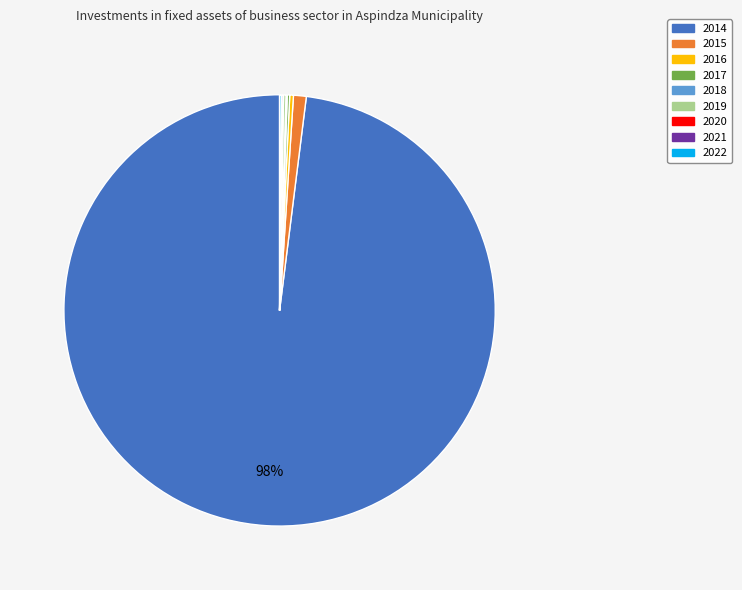

The 2015 slice represents 11% of the pie. True or false?

False